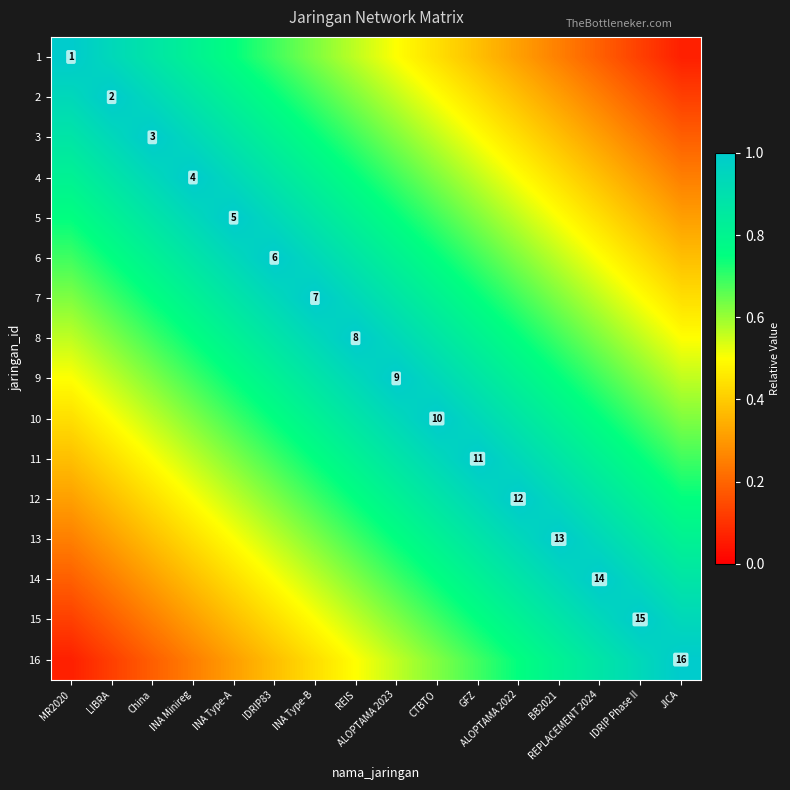

What is the spread (max minus min) of values at INA Minireg?

0.8